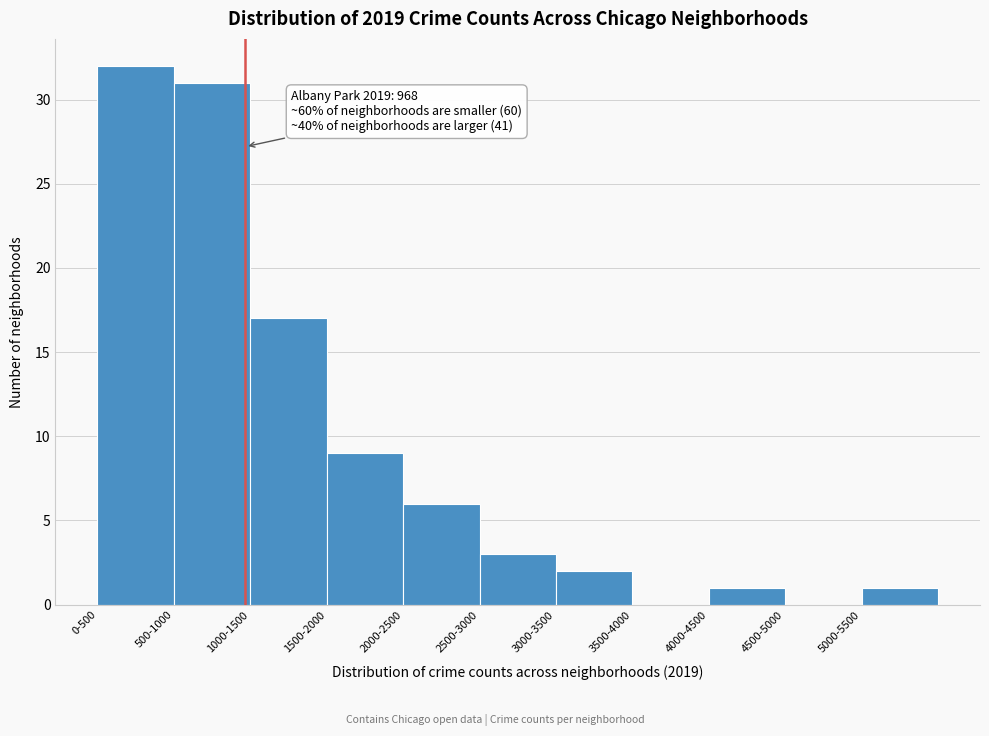

Reading right to left, transcribe all the data shown in this chart.

5000-5500=1	4500-5000=0	4000-4500=1	3500-4000=0	3000-3500=2	2500-3000=3	2000-2500=6	1500-2000=9	1000-1500=17	500-1000=31	0-500=32